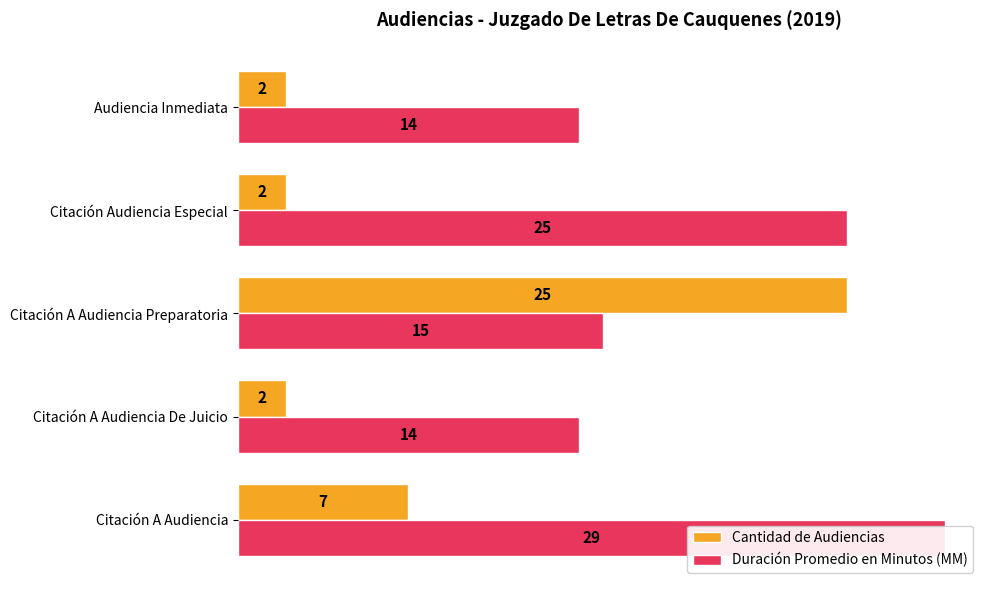

List the labels in order of Cantidad de Audiencias value, largest first.

10, 0, 5, 15, 20